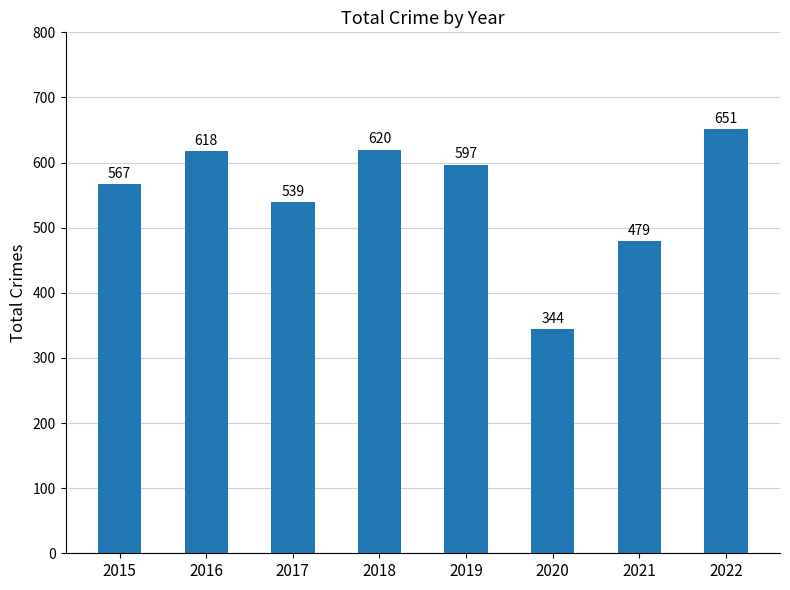

At which label does the data first exceed 597?

2016